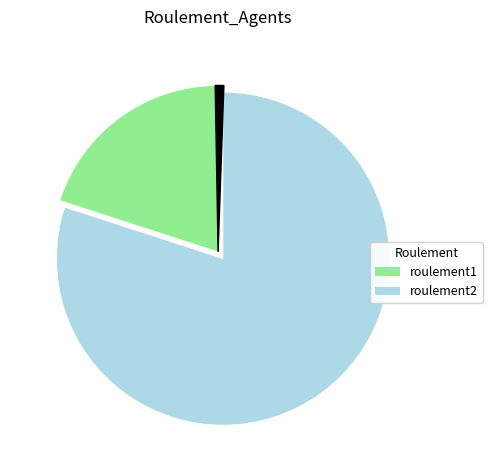

Is there a majority slice in this chart?

Yes